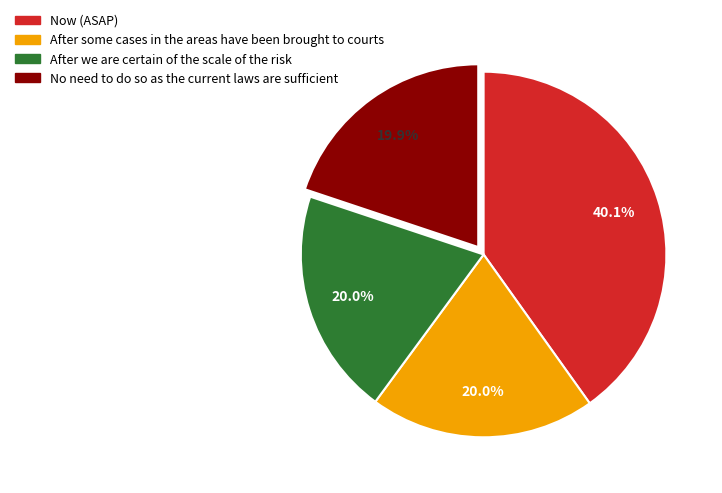

Does any single category account for the majority?

No